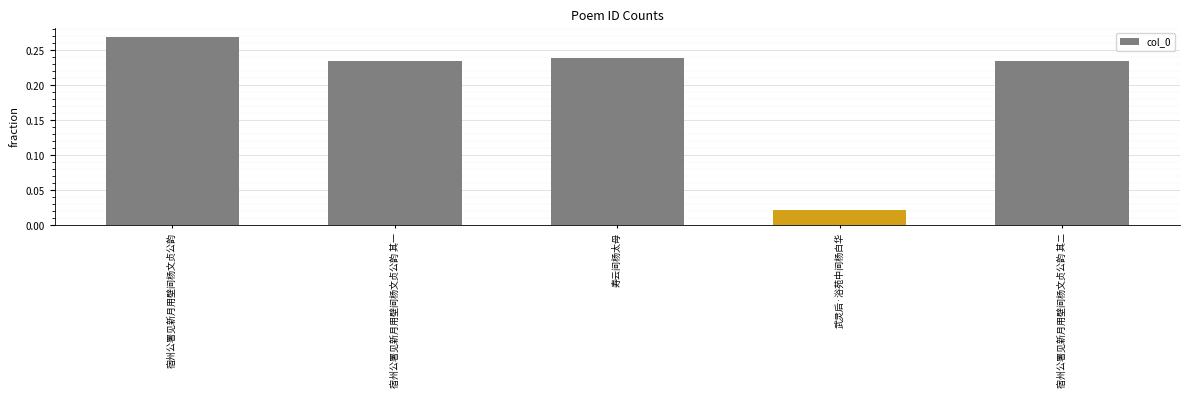

What is the label of the 1st bar from the left?

宿州公署见新月用壁间杨文贞公韵